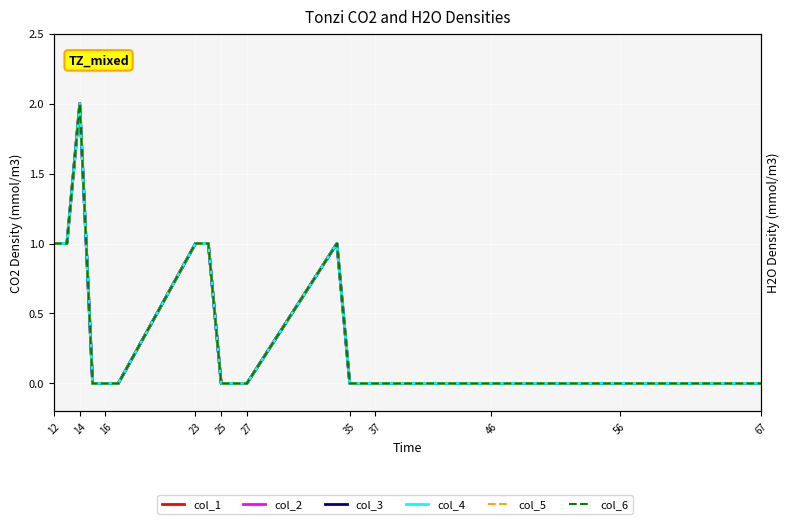

What is the sum of all col_5 values?

7